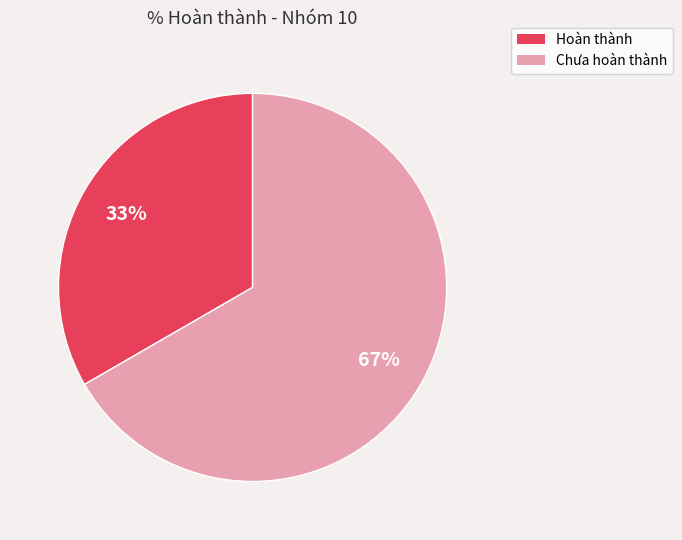

Is there any slice that represents more than half of the pie?

Yes